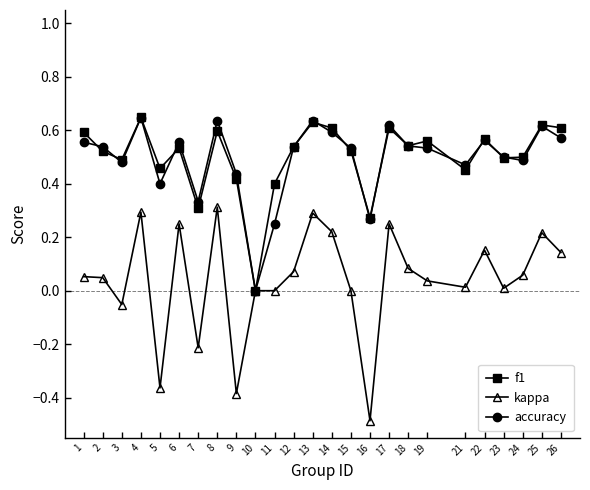

True or false: accuracy has more than 0 interior local peaks.

True